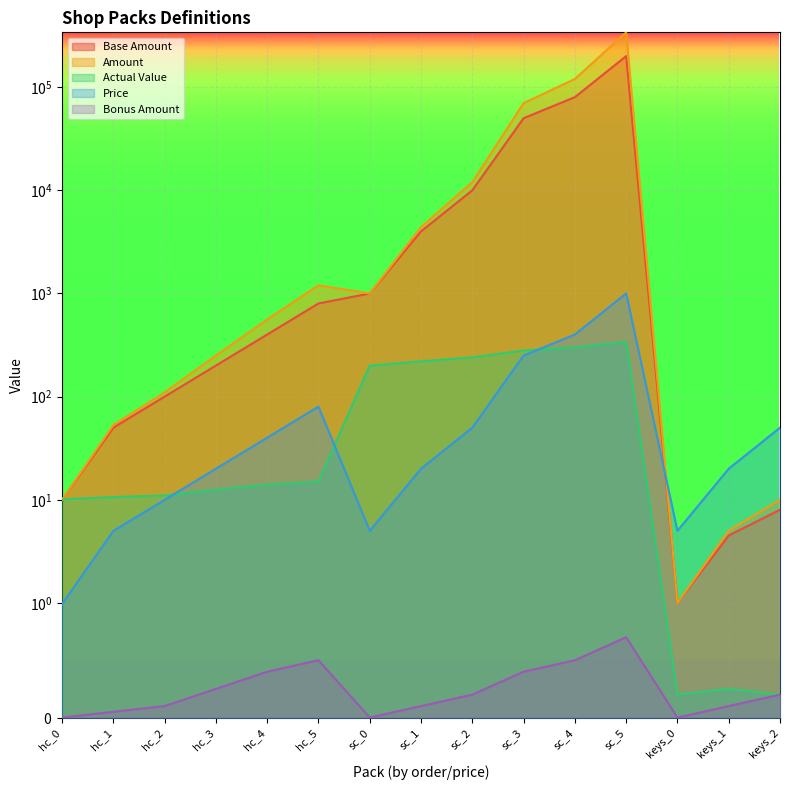

How many lines are shown in the chart?

5